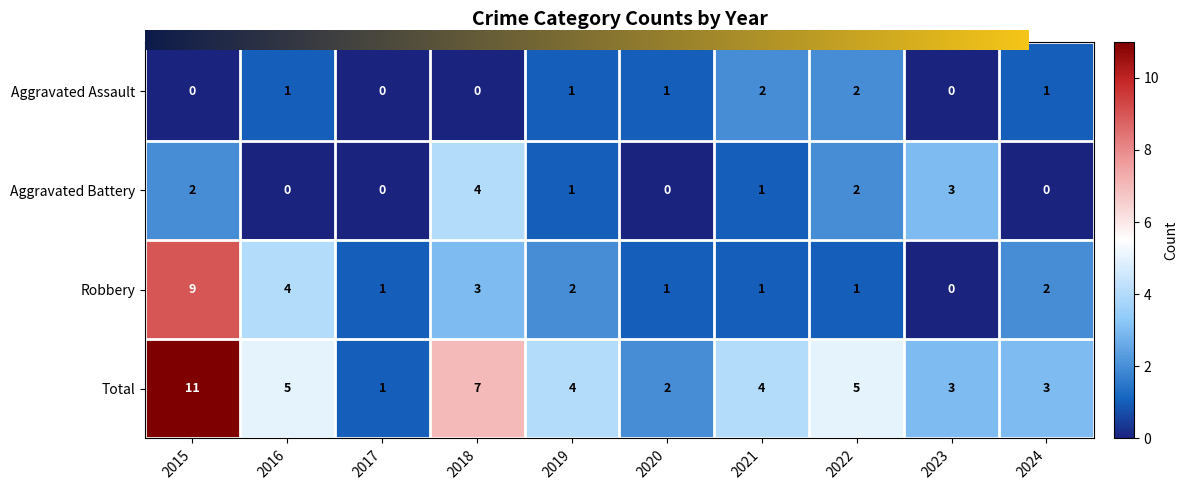

What is the sum of all Total values?

45